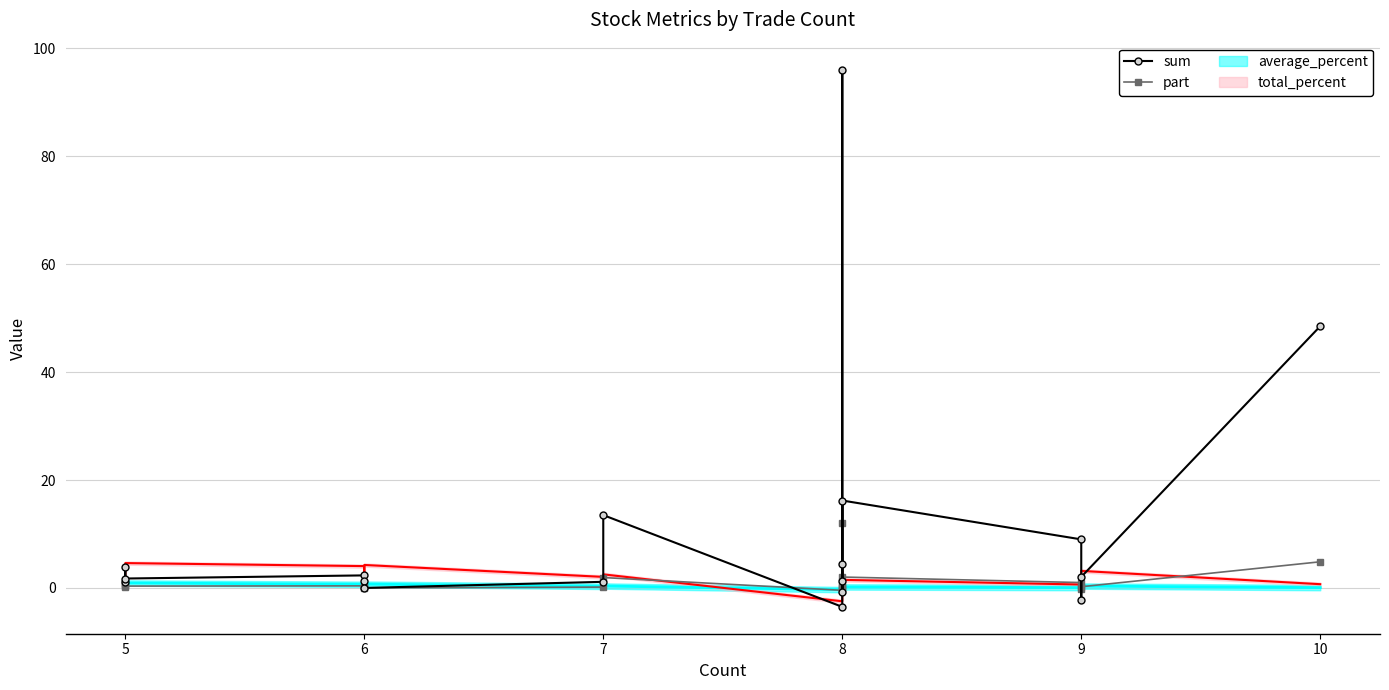

How many values in part are below zero?

3